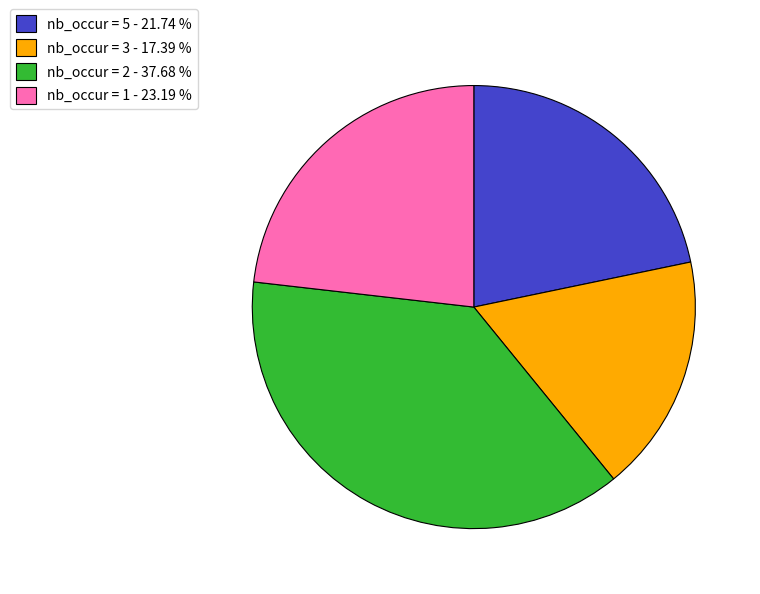

Which category has the biggest portion of the pie?

nb_occur = 2 - 37.68 %